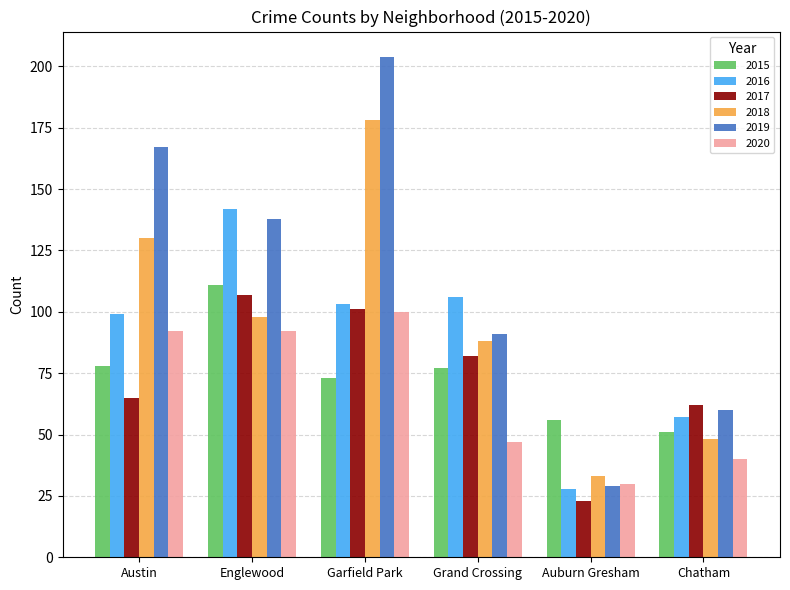

What is the sum of the 2015 values at Garfield Park and Englewood?

184